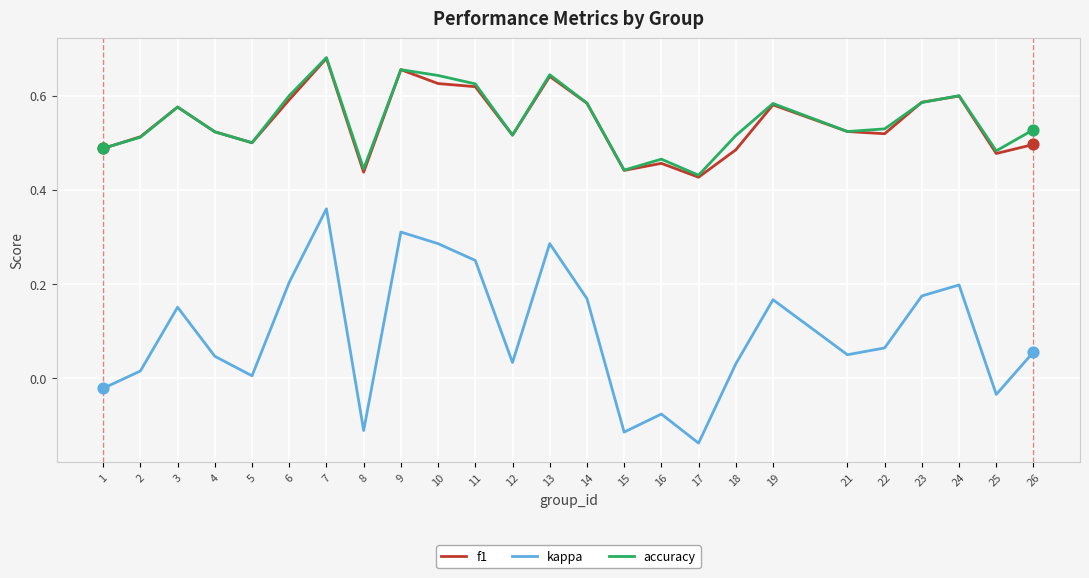

Is the value of accuracy at 11 greater than the value of kappa at 9?

Yes